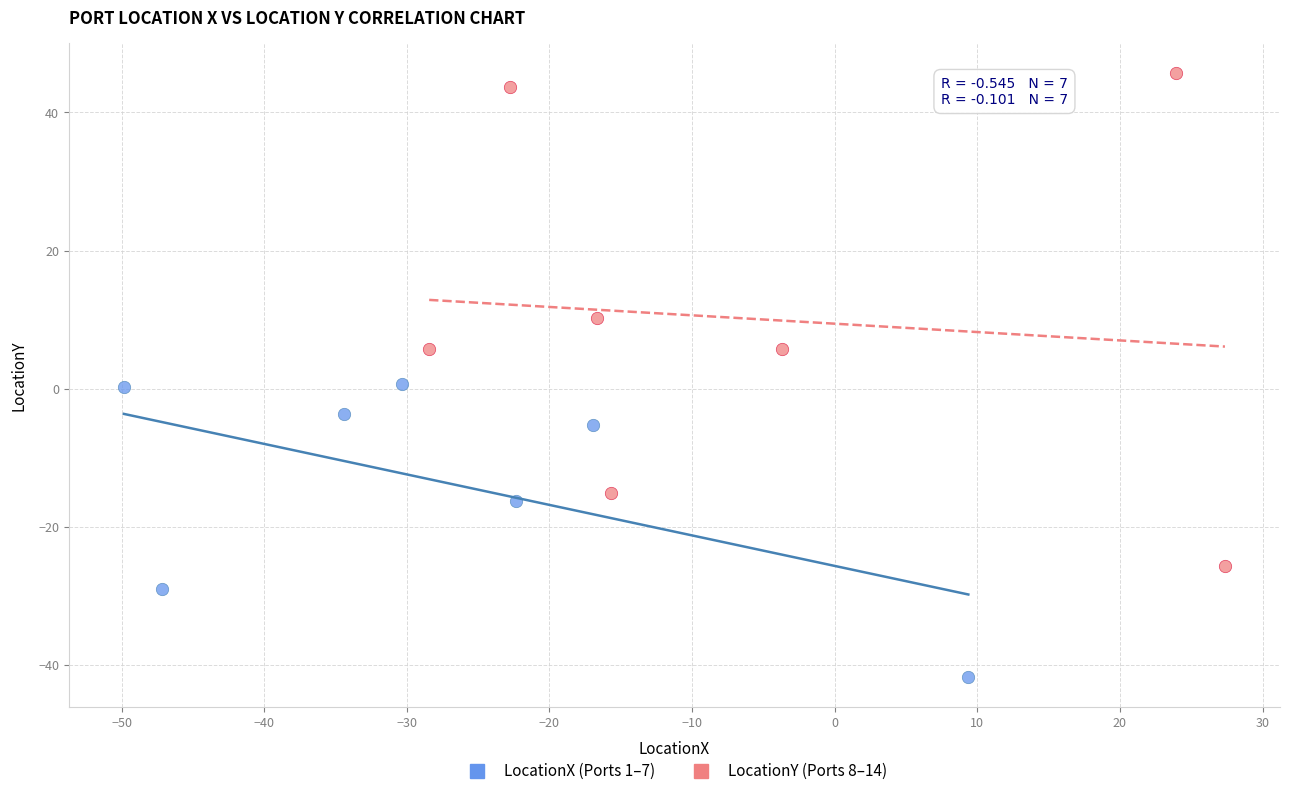

Which series has the widest spread of Y values?

LocationY (Ports 8–14)